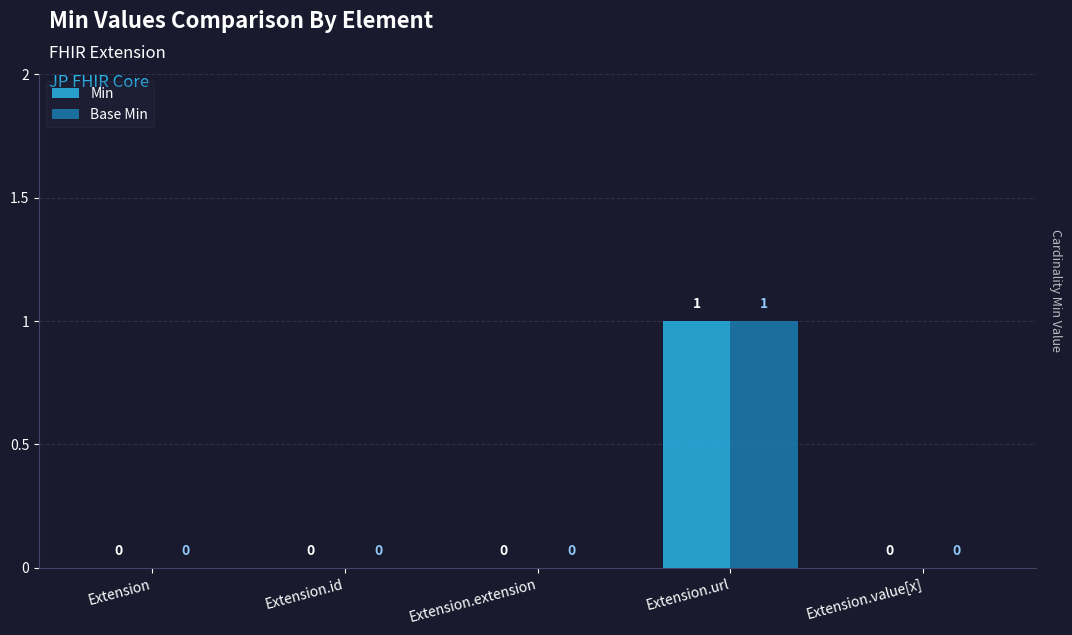

How many groups of bars are there?

5